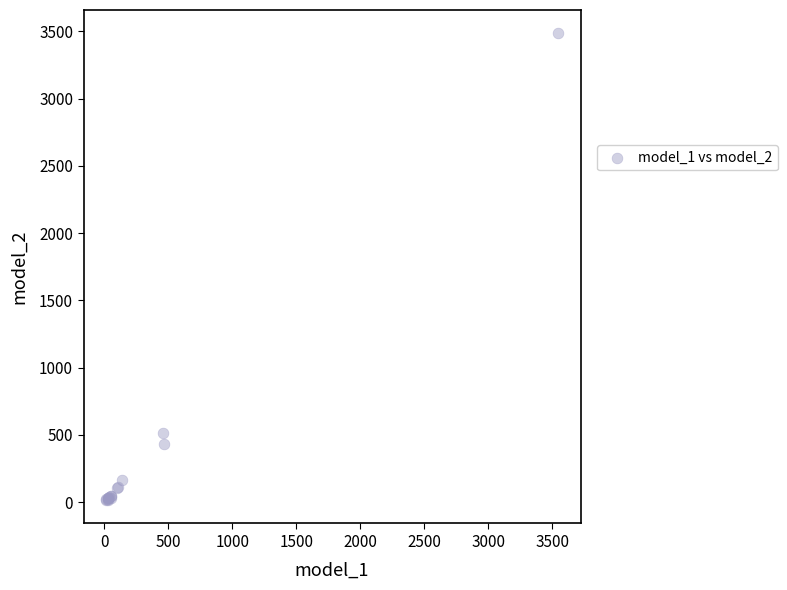

What Y value in the scatter plot is closest to 1750?

510.6